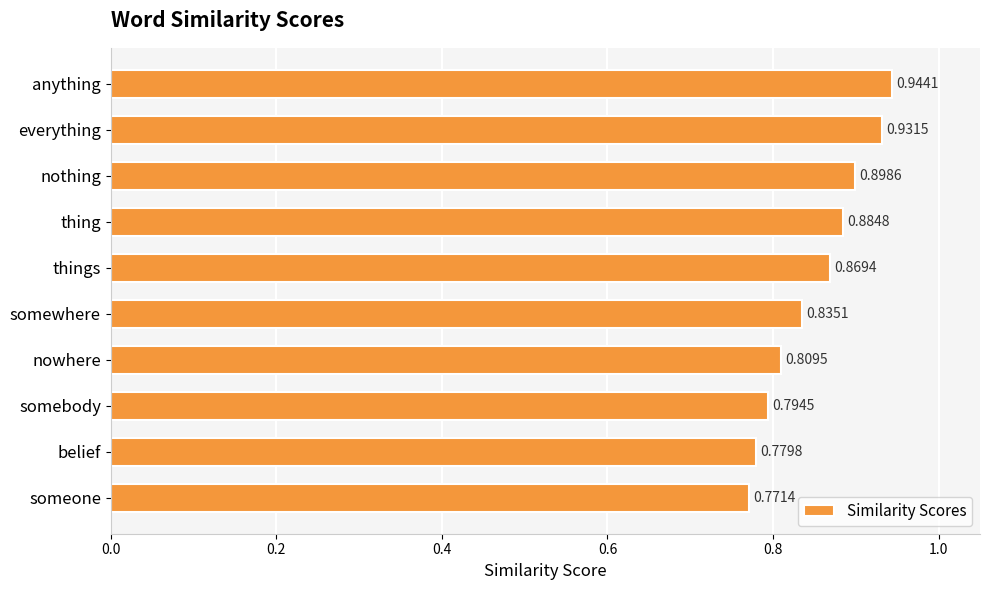

Where is the data nearest to the value 0?

someone